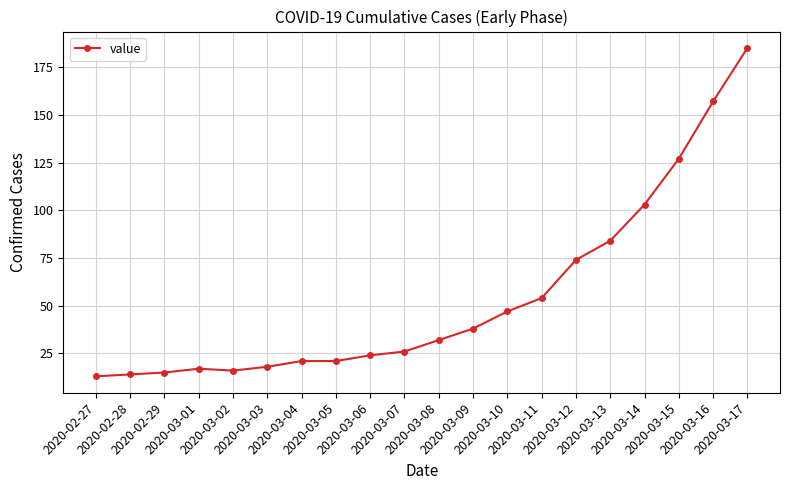

Reading left to right, list all the values displayed in this chart.

13	14	15	17	16	18	21	21	24	26	32	38	47	54	74	84	103	127	157	185